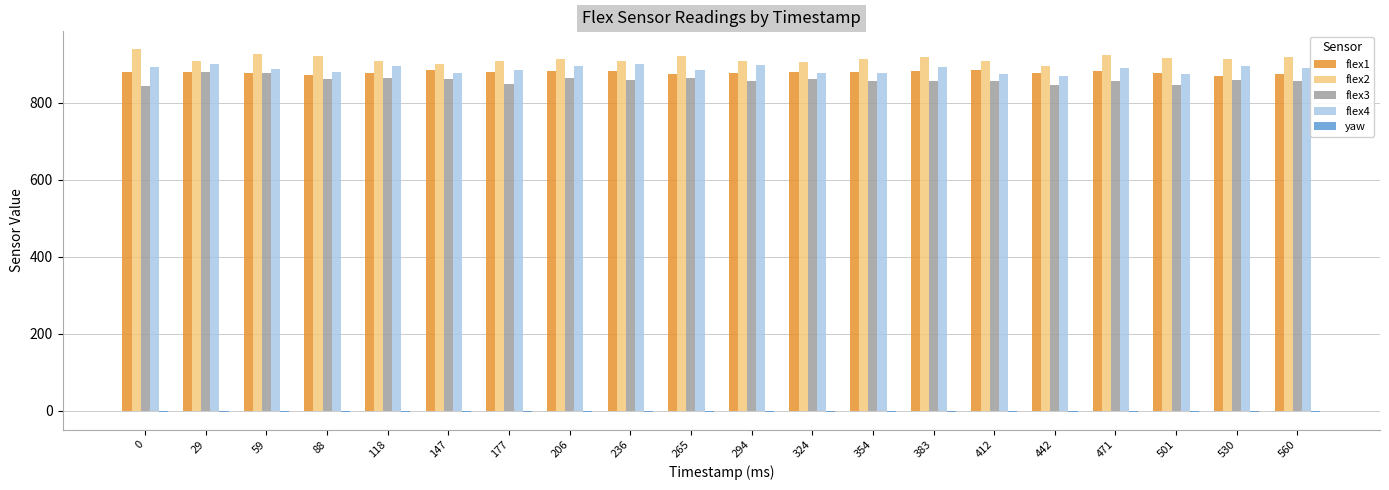

What is the sum of all flex2 values?

18273.0